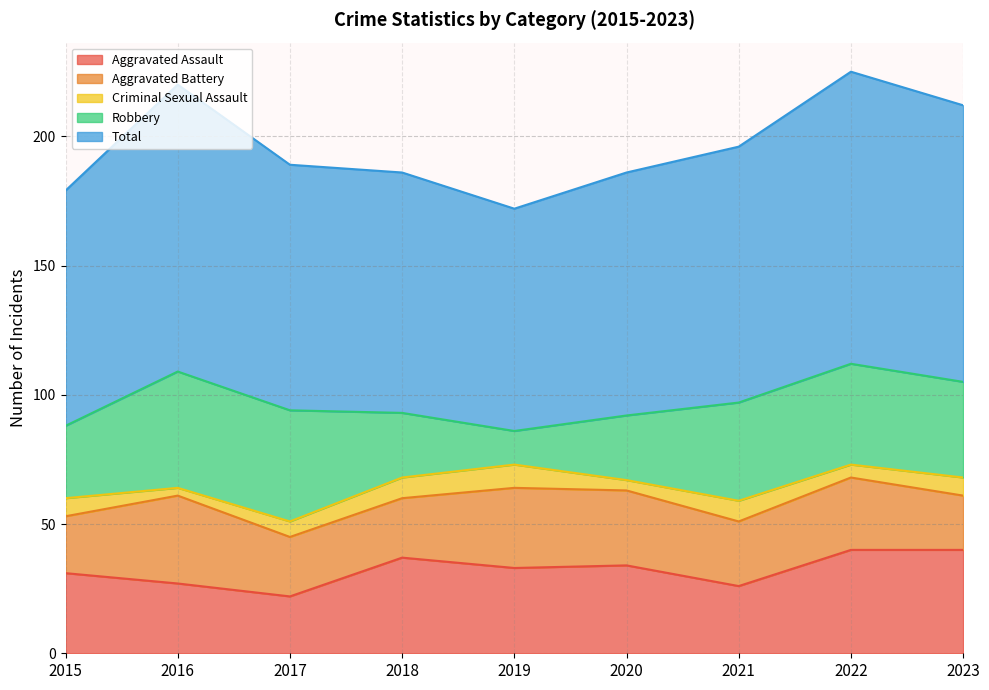

How many interior local valleys does the Total series have?

1